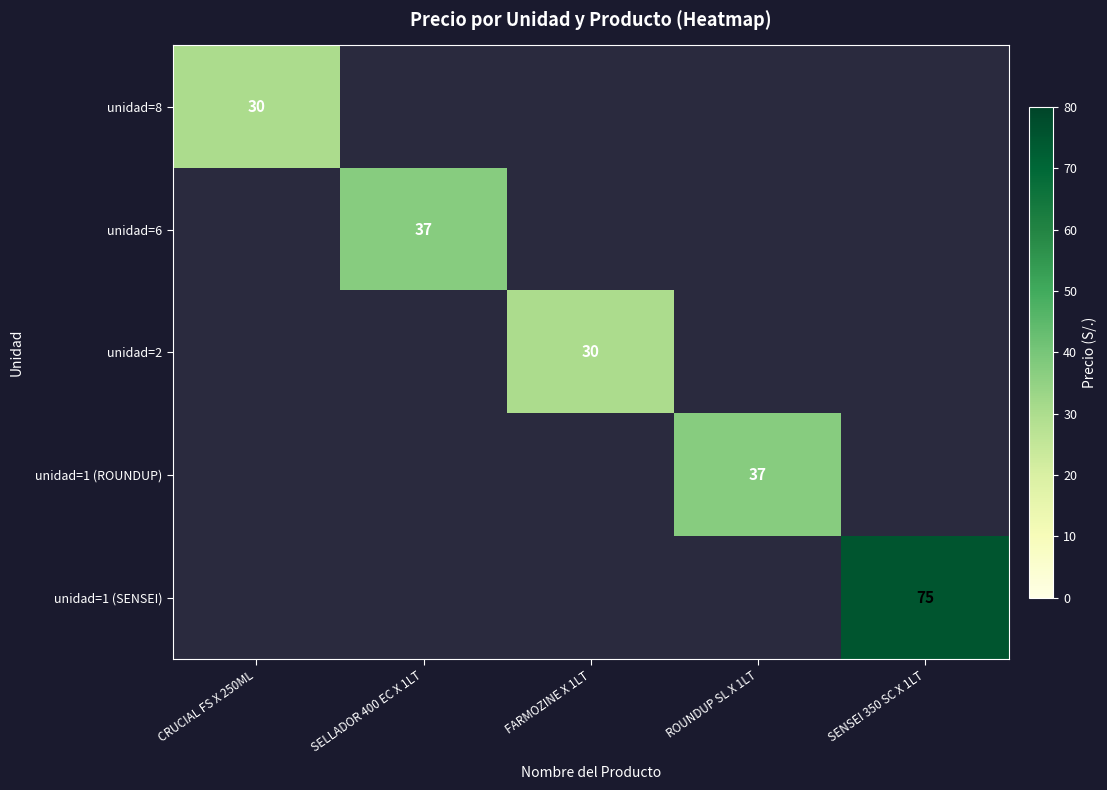

Which label corresponds to the smallest value in the chart?

CRUCIAL FS X 250ML